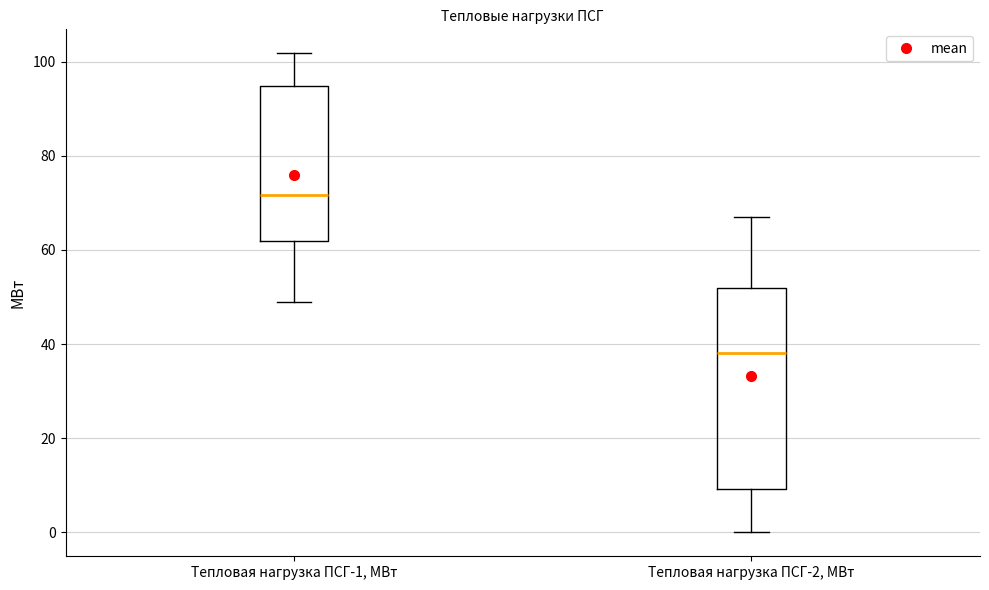

Reading left to right, read every box against the y-axis: the position of its median line, the range the box covers, and the ends of its whiskers. The values are not printed on the chart, so give them approximately, as read against the axis.

Тепловая нагрузка ПСГ-1, МВт: median 72, box 62 to 94, whiskers 48 to 102
Тепловая нагрузка ПСГ-2, МВт: median 38, box 10 to 52, whiskers 0 to 66